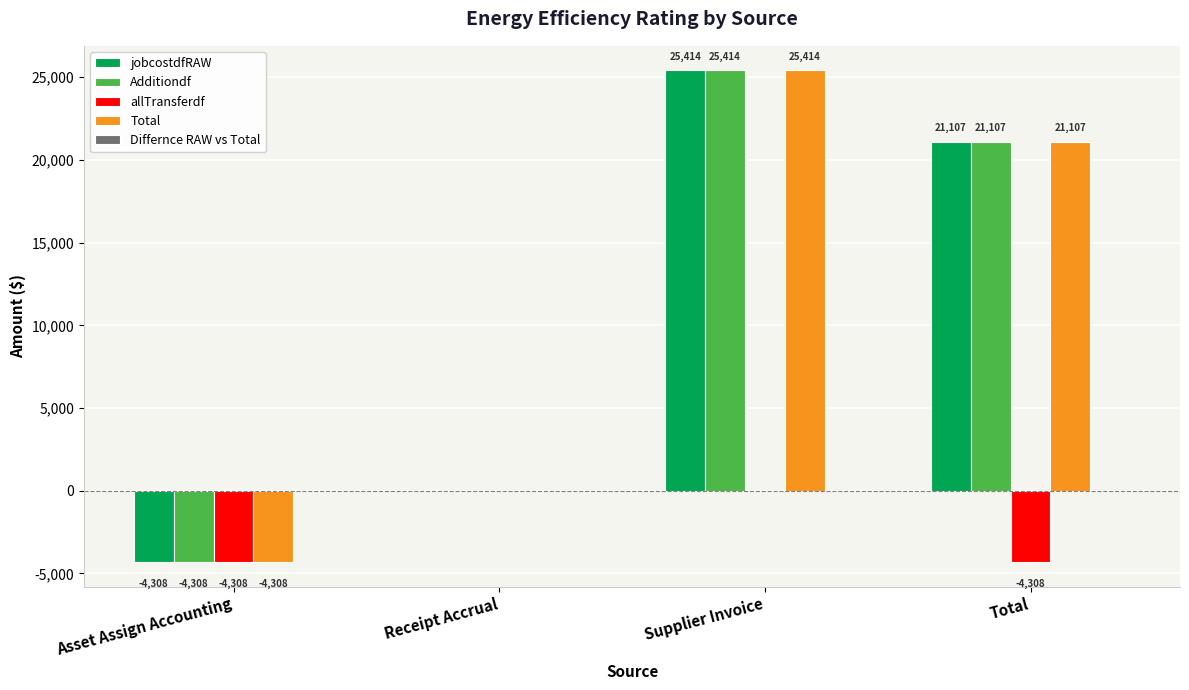

At which label does Additiondf first exceed 21106?

Supplier Invoice